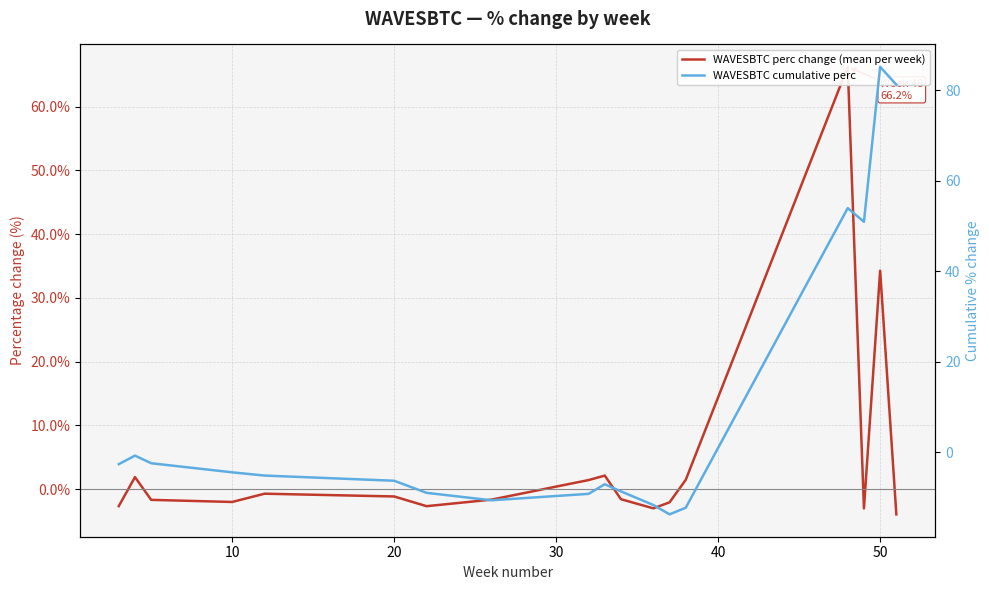

List the series in order of their overall mean, highest first.

WAVESBTC cumulative perc, WAVESBTC perc change (mean per week)